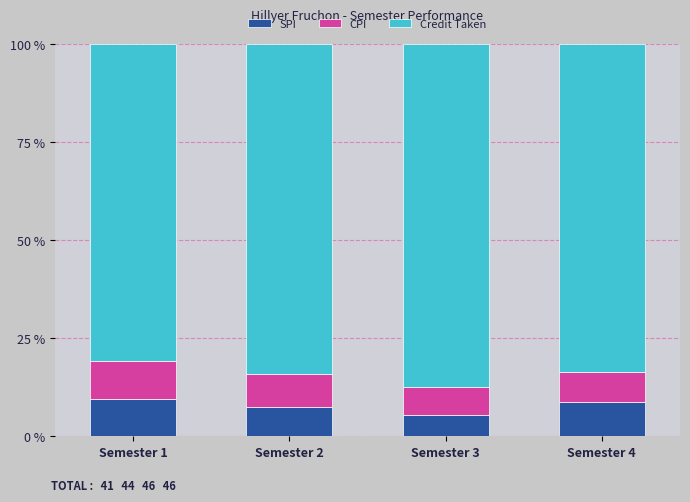

Which category has the lowest value in the SPI series?

Semester 3